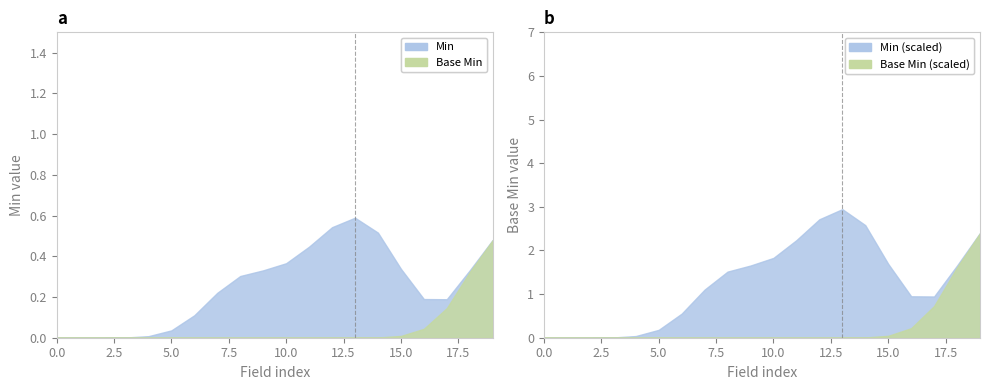

Count the Base Min values in the range 0 to 1.

20